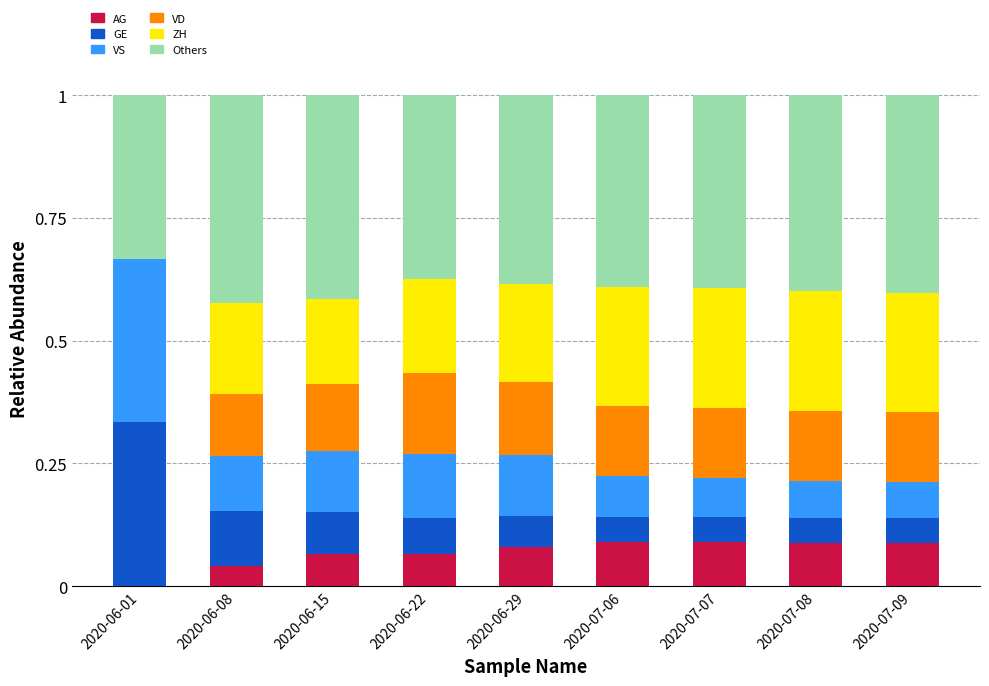

What is the total value across all series at 2020-06-01?

1.0